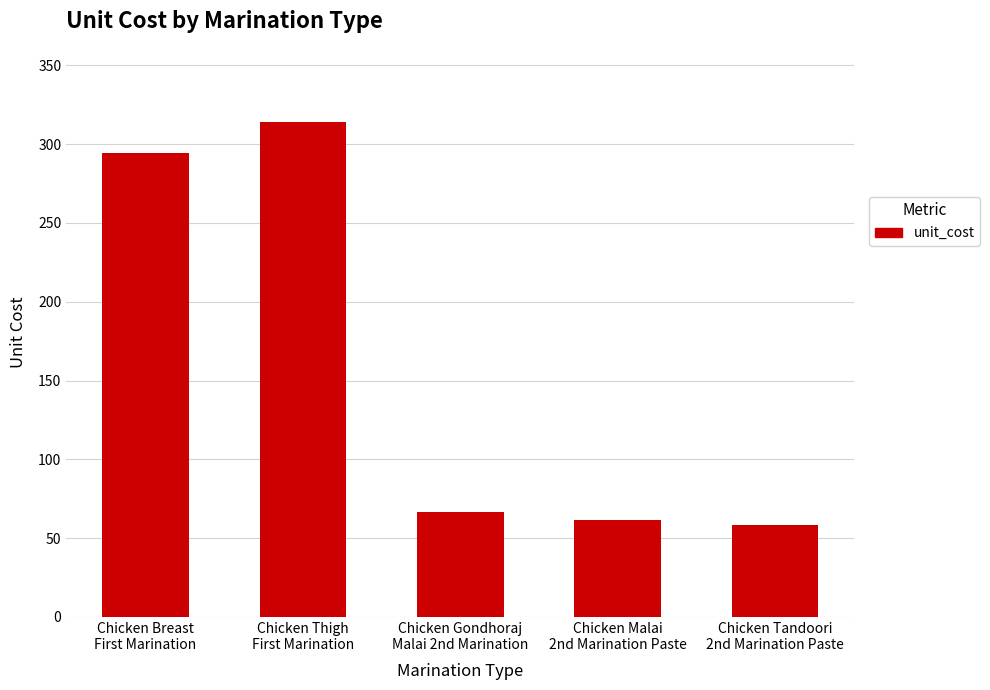

List the labels in order of value, largest first.

Chicken Thigh
First Marination, Chicken Breast
First Marination, Chicken Gondhoraj
Malai 2nd Marination, Chicken Malai
2nd Marination Paste, Chicken Tandoori
2nd Marination Paste